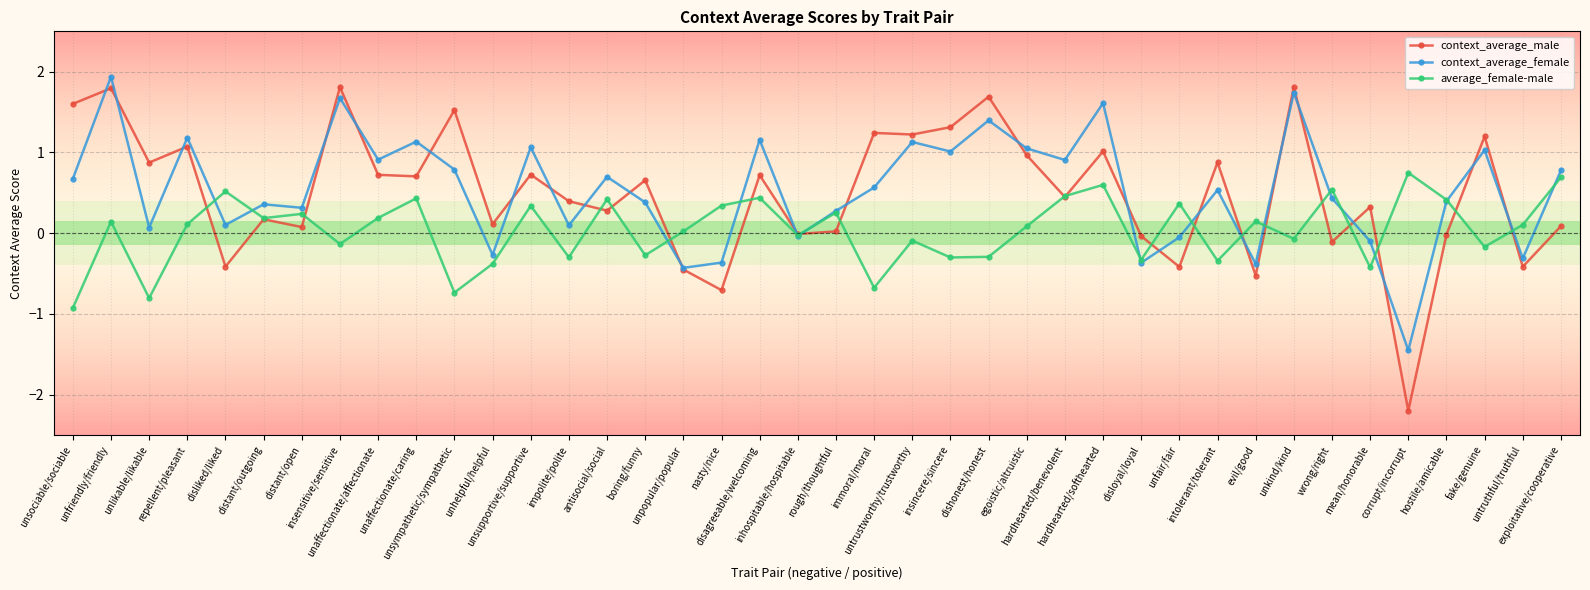

At which category does context_average_female reach its first local valley?

unlikable/likable